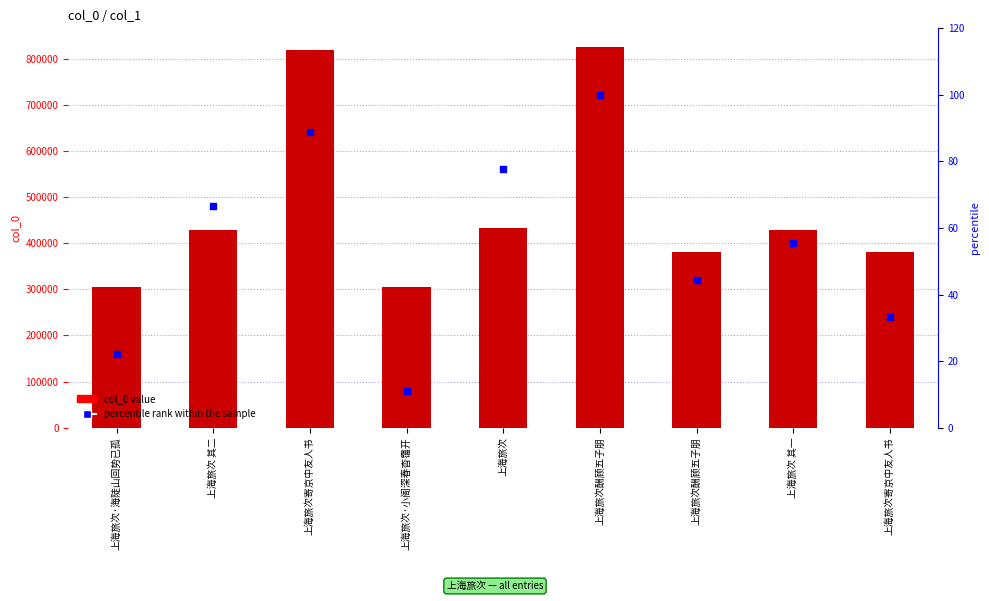

Which series reaches the minimum Y coordinate?

percentile rank within the sample